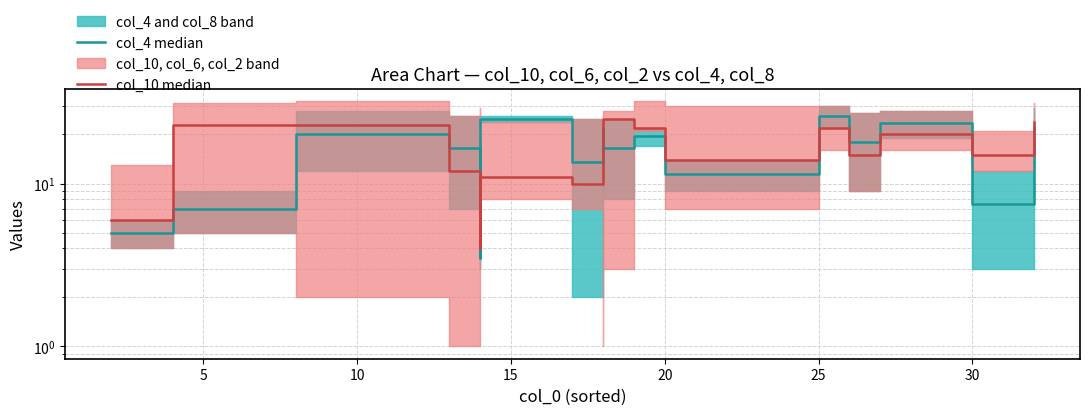

What is the difference between the maximum and minimum values in the col_4 median series?

22.5